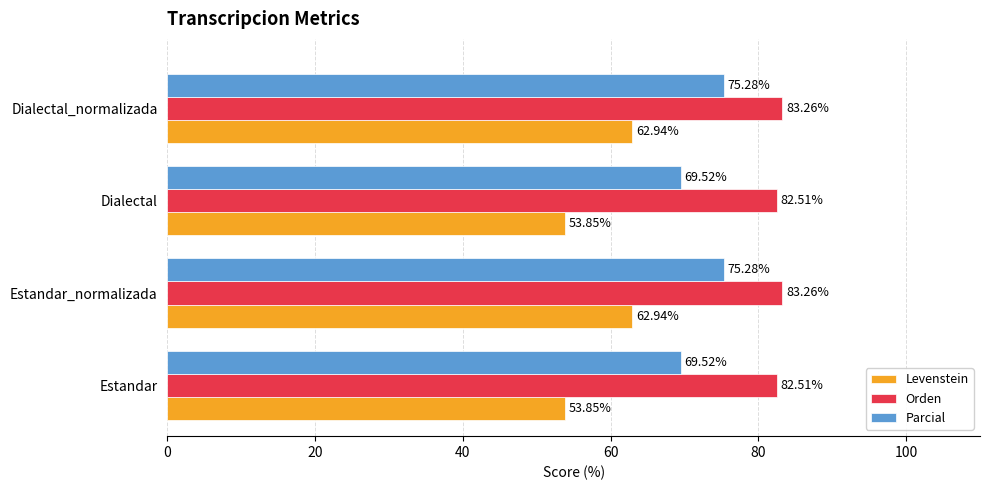

Rank the series at Dialectal_normalizada from lowest to highest value.

Levenstein, Parcial, Orden